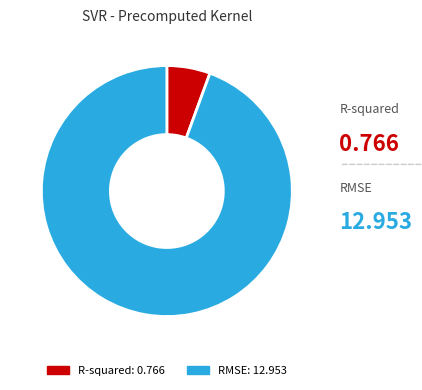

Is the sum of R-squared: 0.766 and RMSE: 12.953 greater than half?

Yes